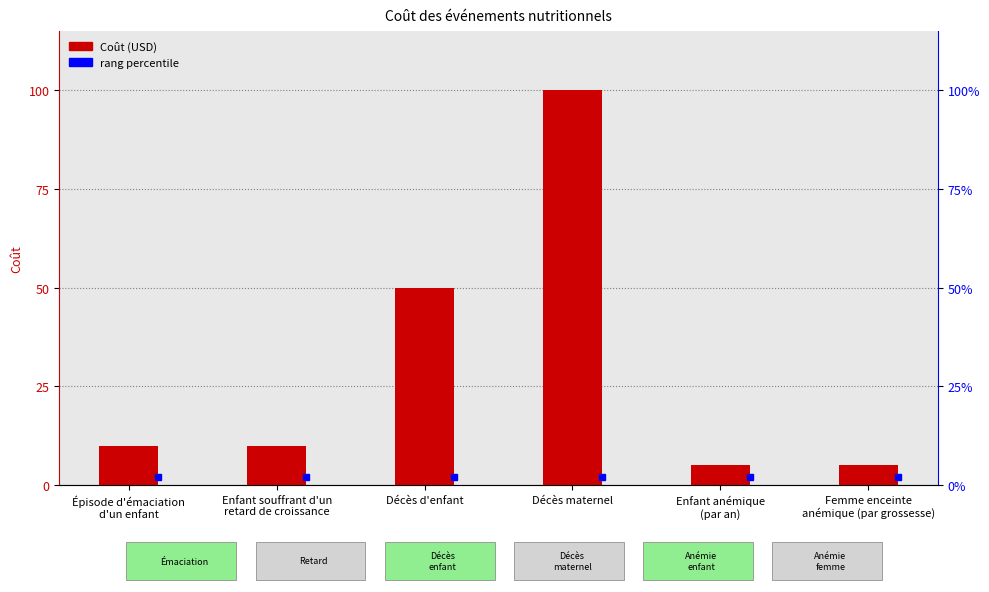

Reading left to right, list all the values displayed in this chart.

10	10	50	100	5	5